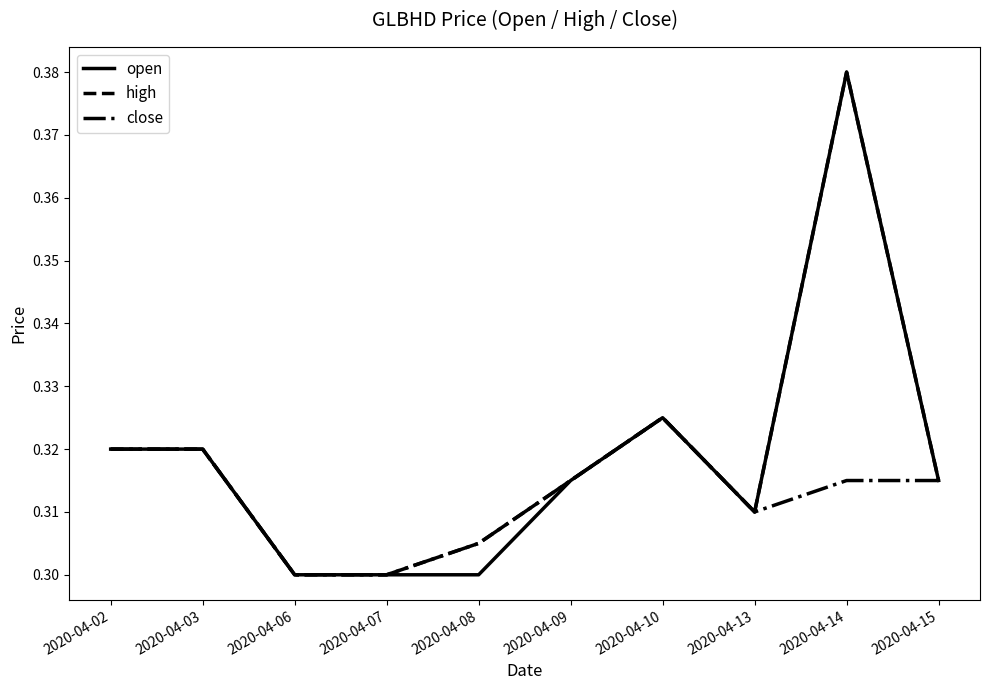

At which label does high reach its peak?

2020-04-14